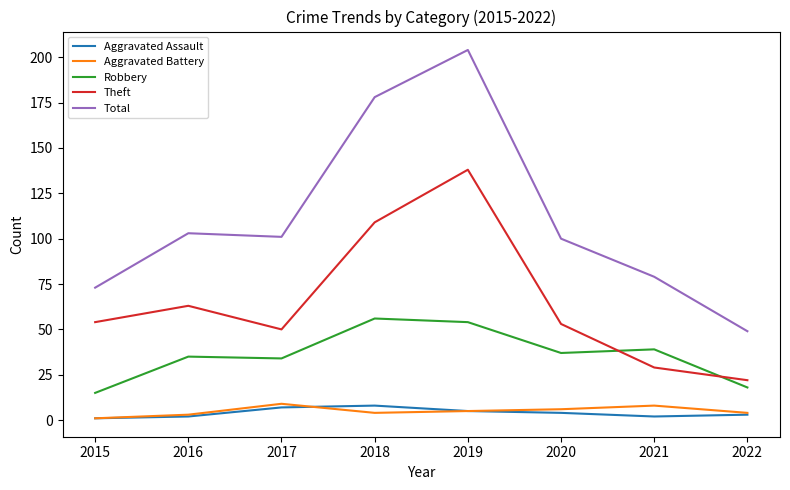

Which series changed the most between 2018 and 2020?

Total